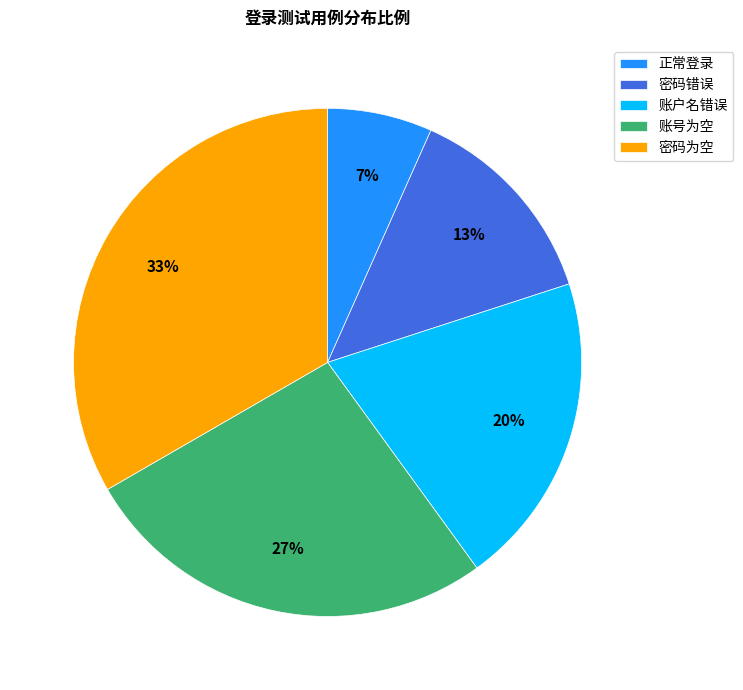

The 正常登录 slice represents 16% of the pie. True or false?

False